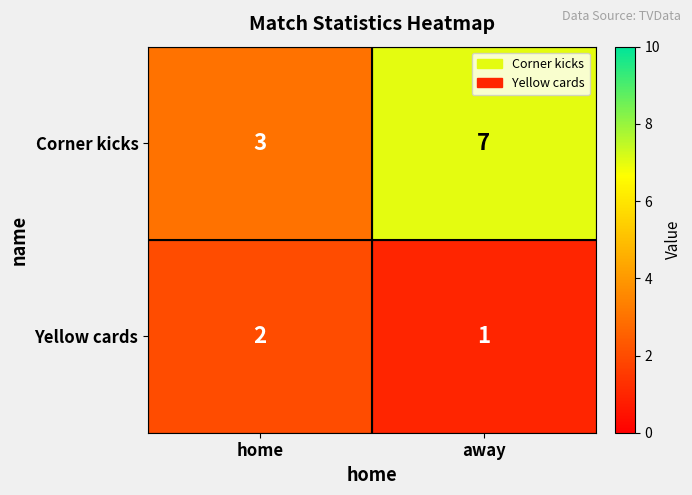

What is the greatest value displayed?

7